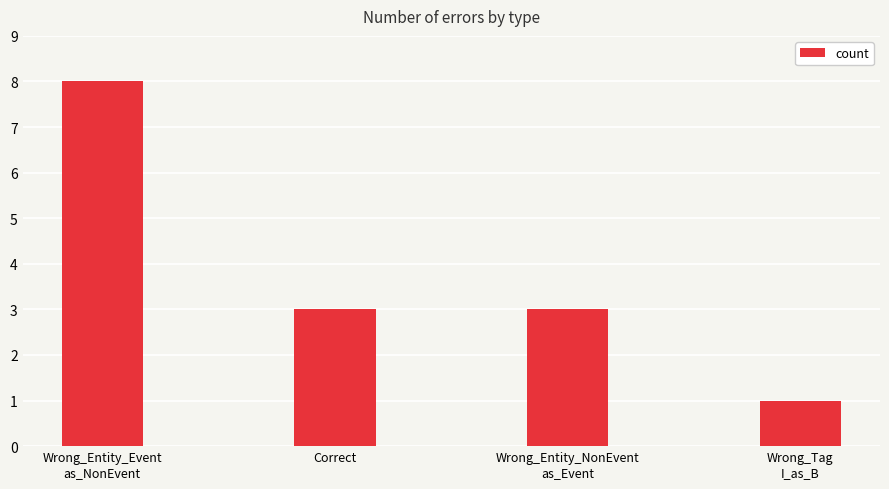

What is the change in value from Wrong_Entity_NonEvent
as_Event to Wrong_Tag
I_as_B?

-2